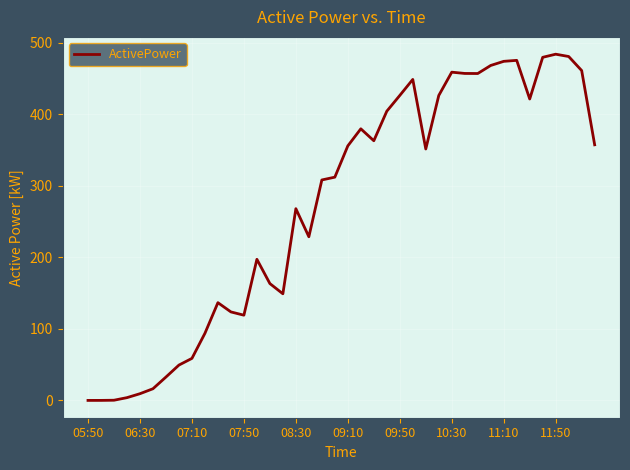

Is this an area chart (filled region under the line)?

No